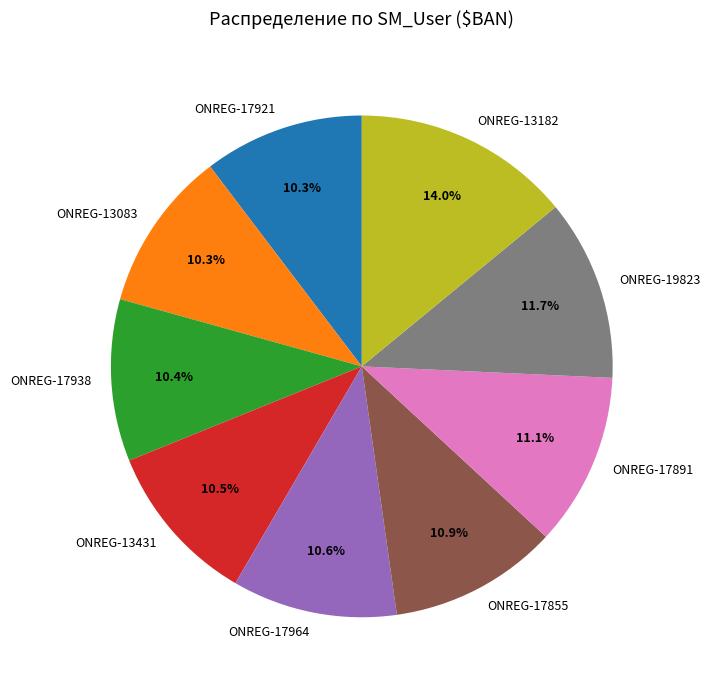

Count the number of slices in the pie.

9